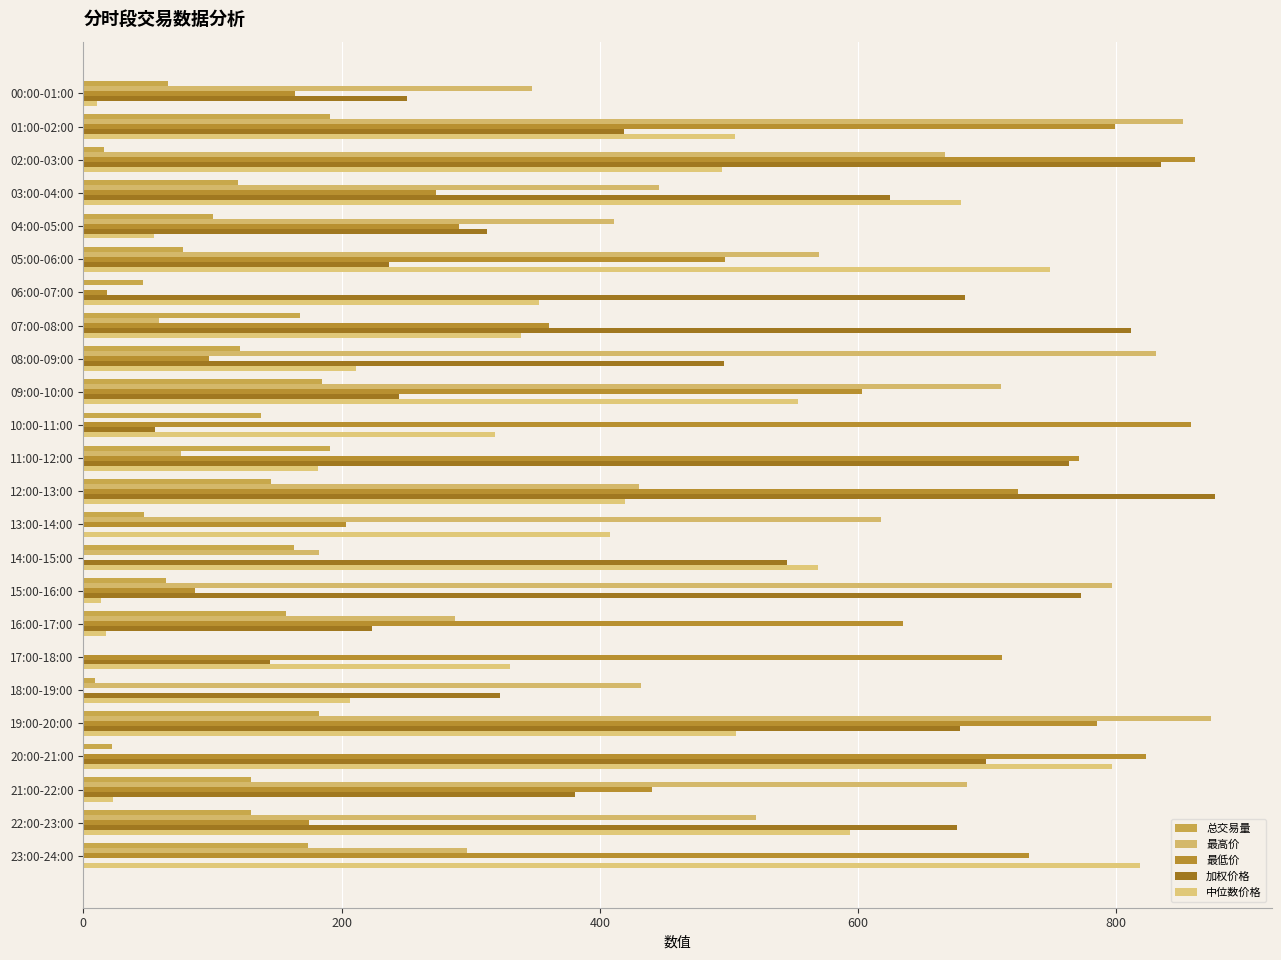

At how many categories does at least one series exceed 42?

24